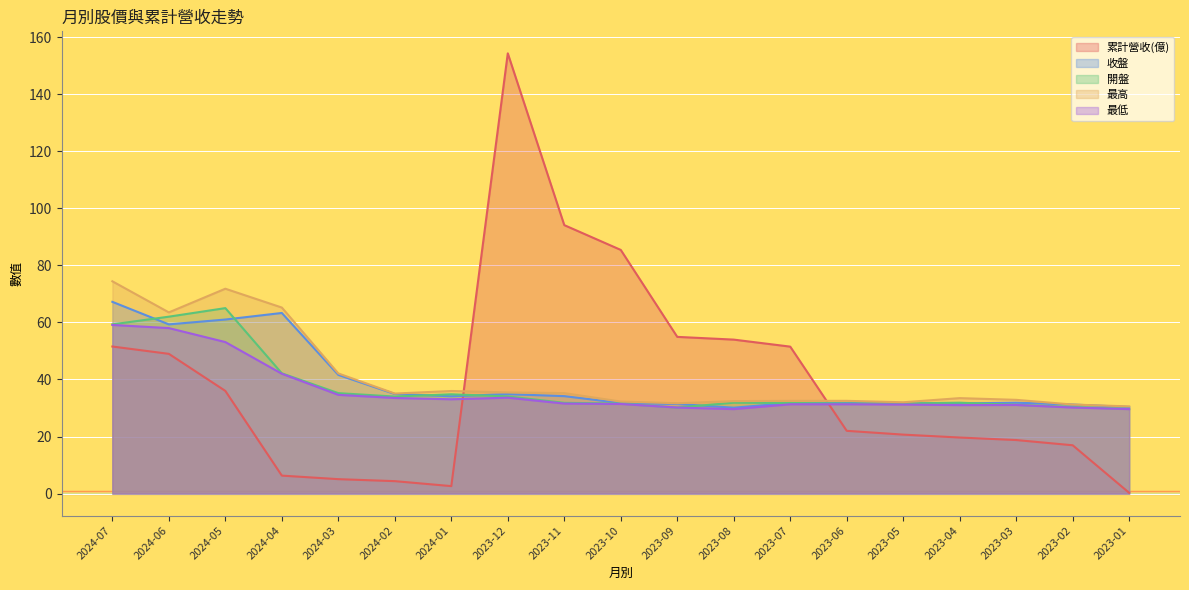

At which label is 收盤 closest to 48?

2024-03